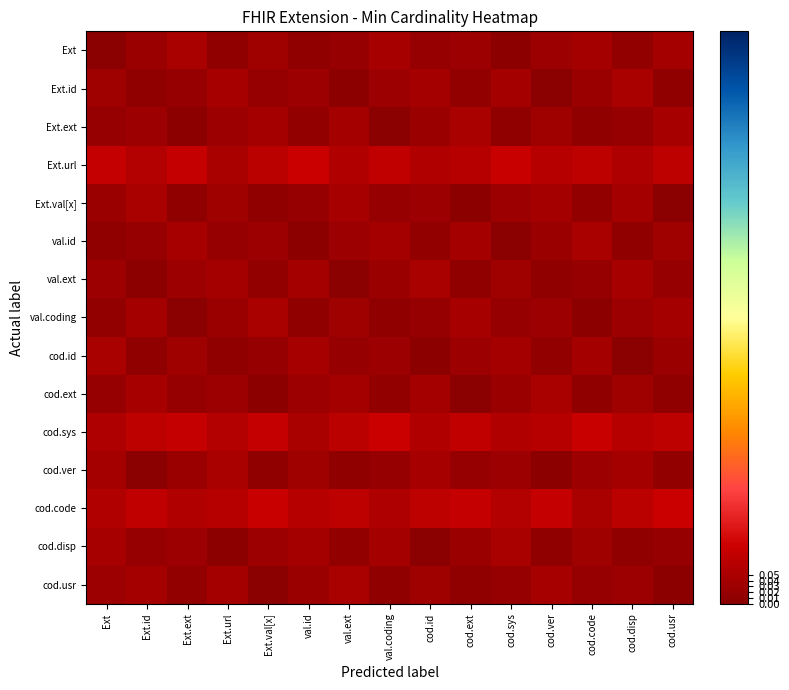

What is the greatest value displayed?

0.1